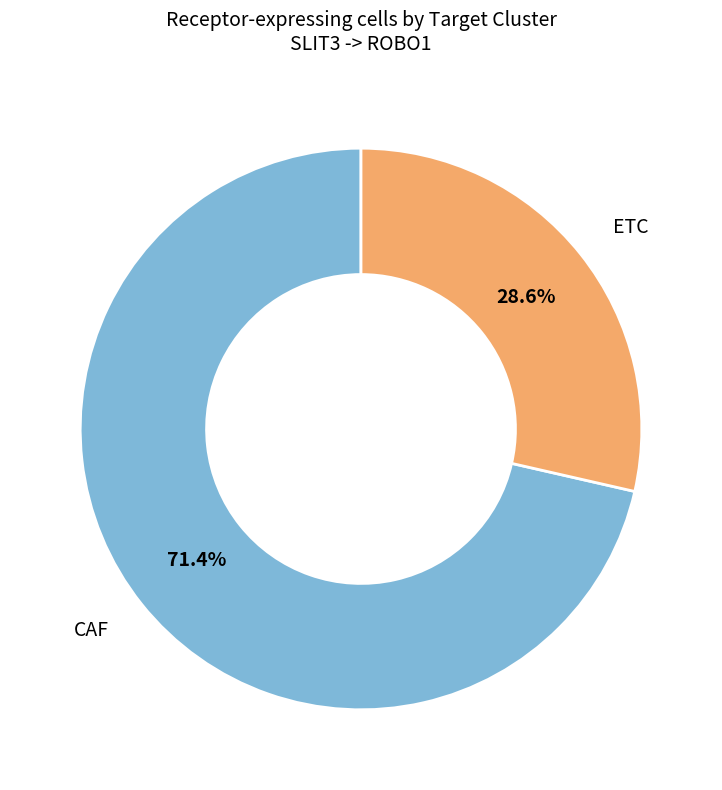

How many slices are in this pie chart?

2